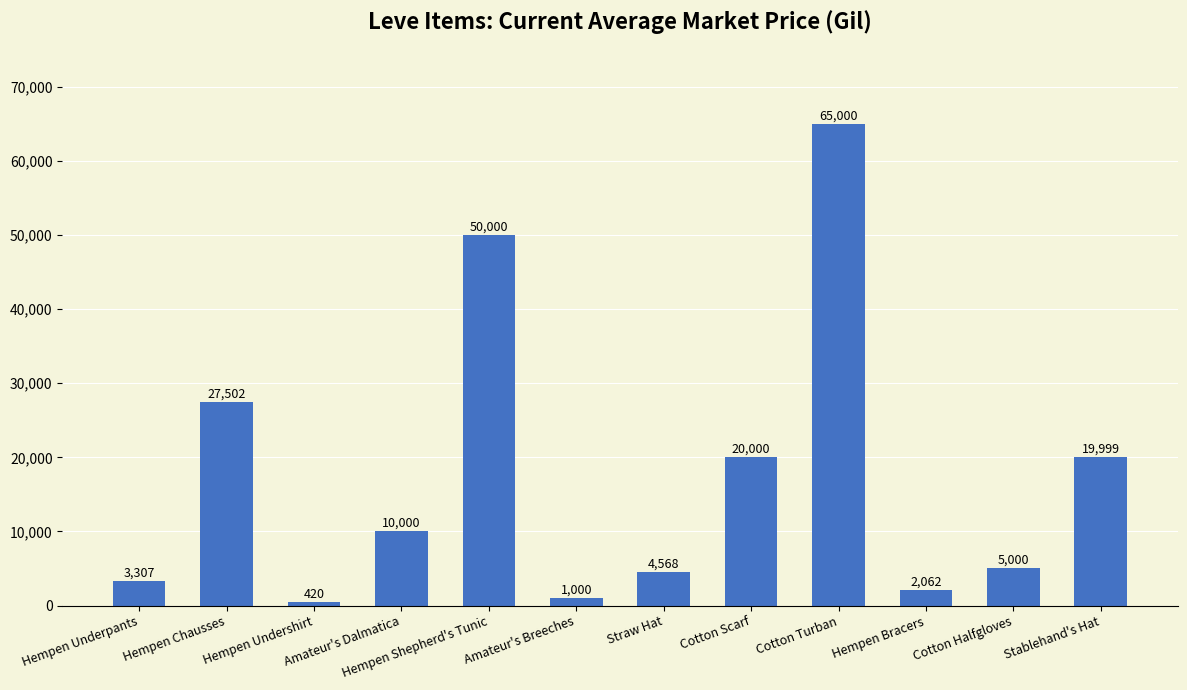

What is the label of the 7th bar from the left?

Straw Hat